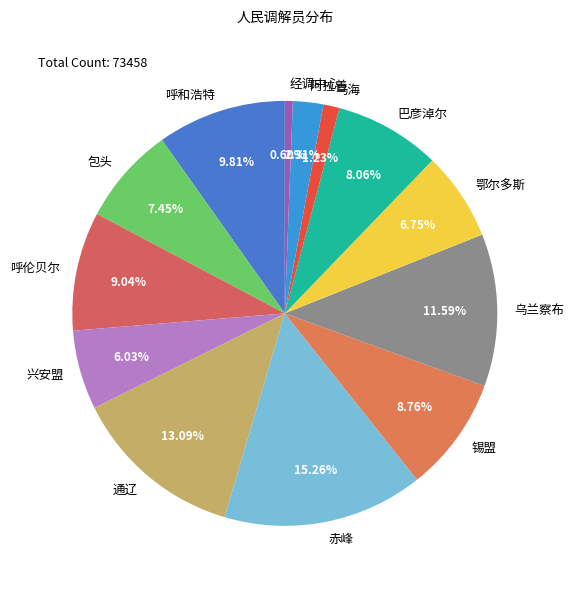

True or false: 锡盟 accounts for 9% of the total.

True